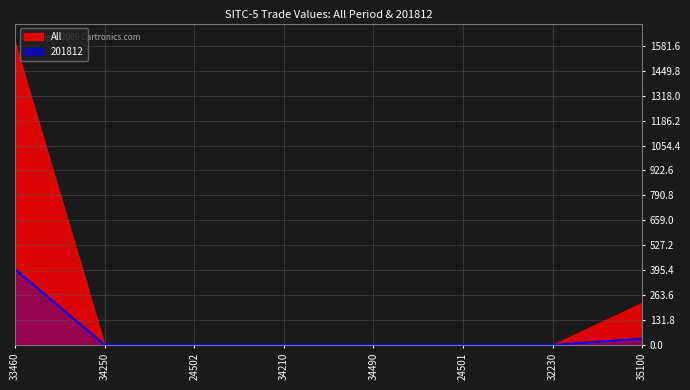

Where is the first local maximum?

24501